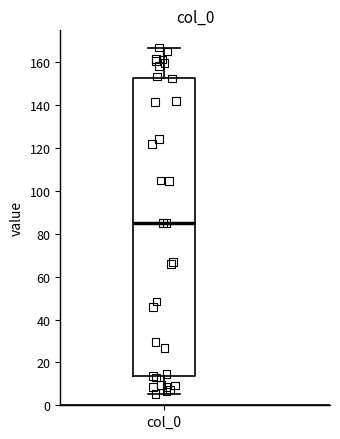

Read this box plot against the y-axis: the position of the median line, the range covered by the box, and the ends of both whiskers. The values are not printed on the chart, so give them approximately, as read against the axis.

median 86, box 14 to 152, whiskers 6 to 166